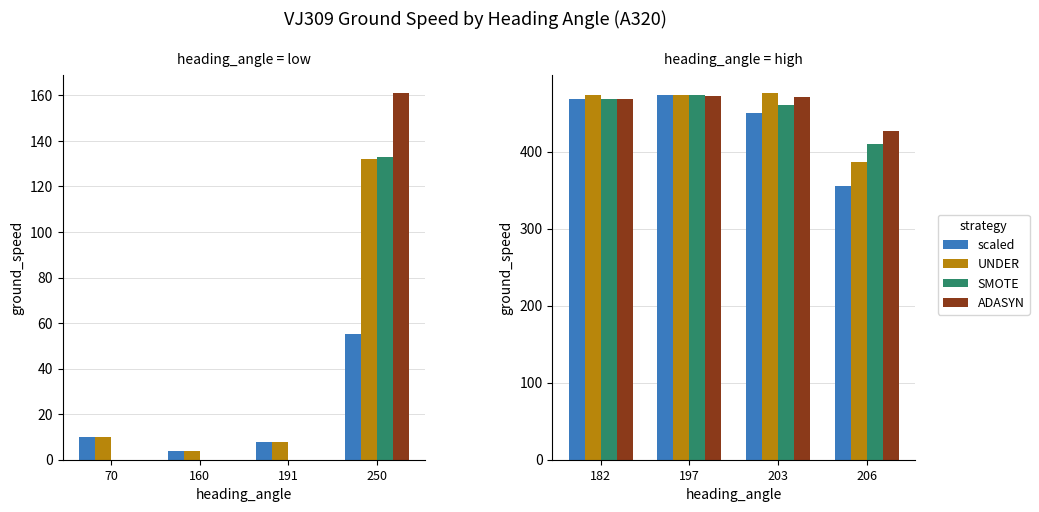

What is the value of the scaled bar at the 4th from the left?

355